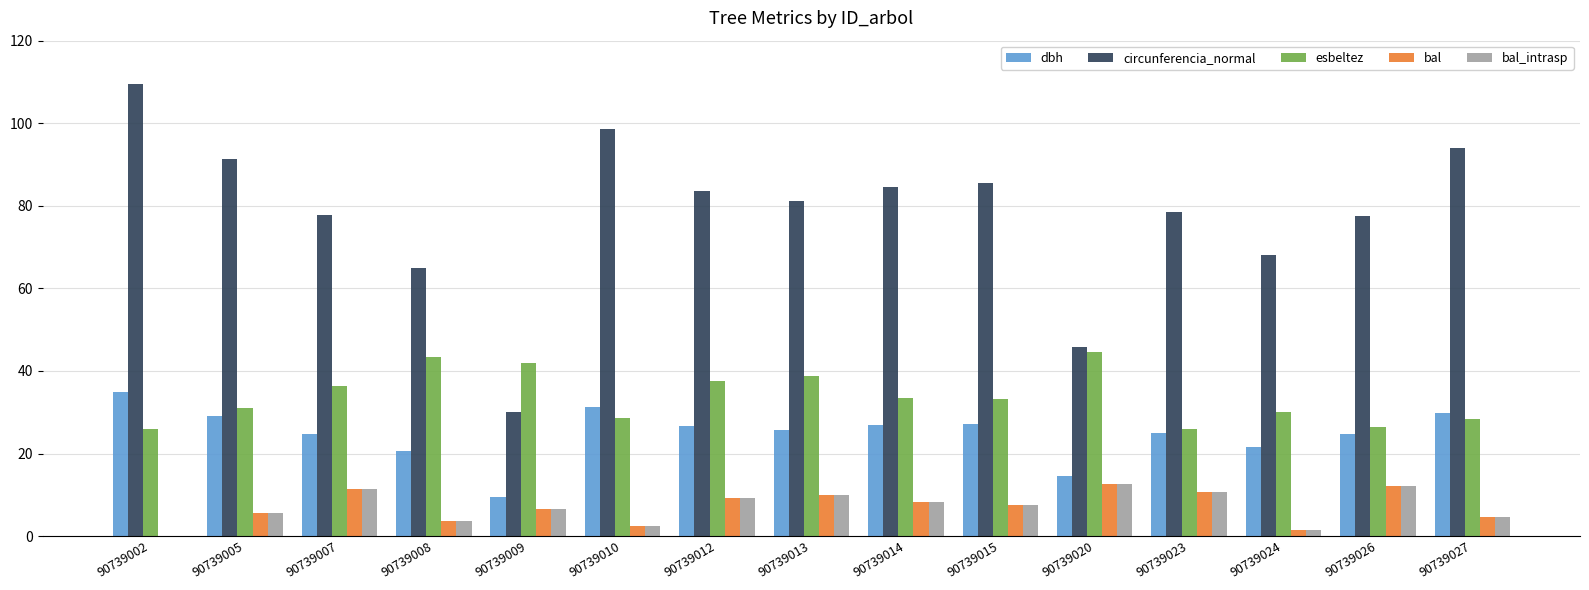

Are the bars horizontal?

No